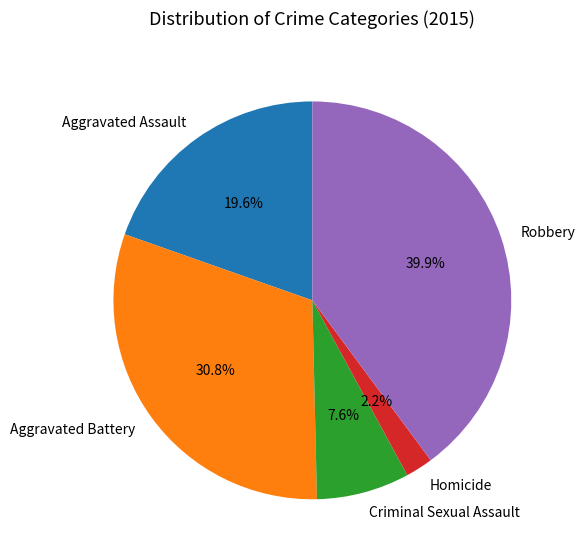

Which category has the smallest portion of the pie?

Homicide